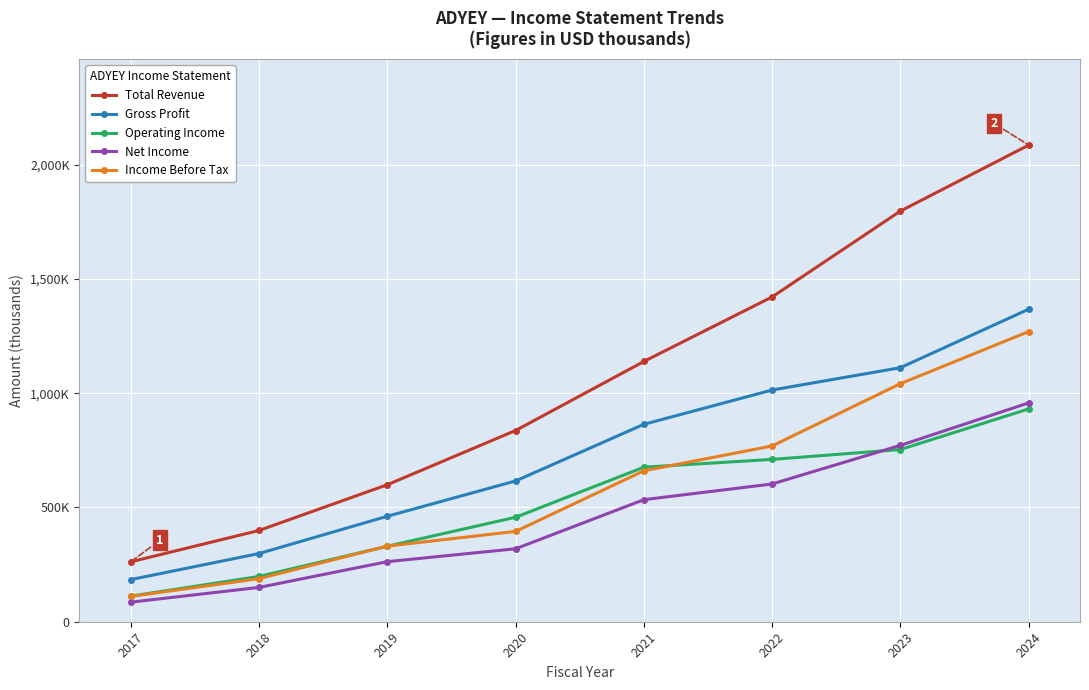

What are all the series names shown in the legend?

Total Revenue, Gross Profit, Operating Income, Net Income, Income Before Tax